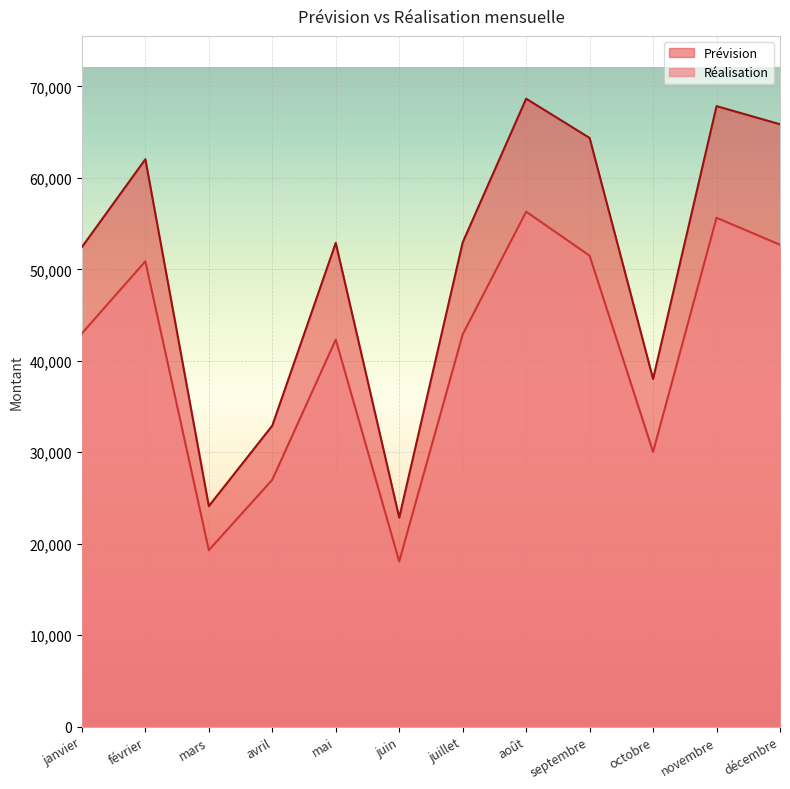

How many lines are shown in the chart?

2